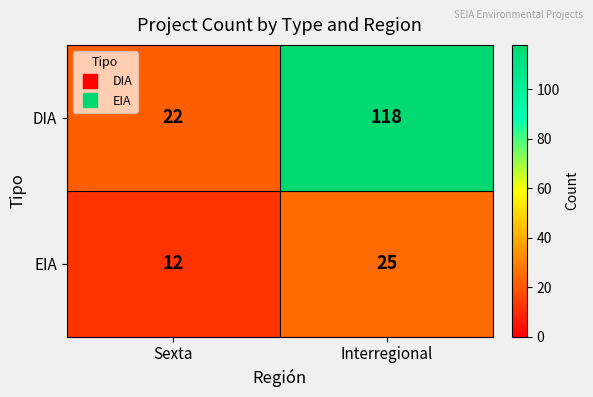

What is the difference between the highest and lowest values at Interregional?

93